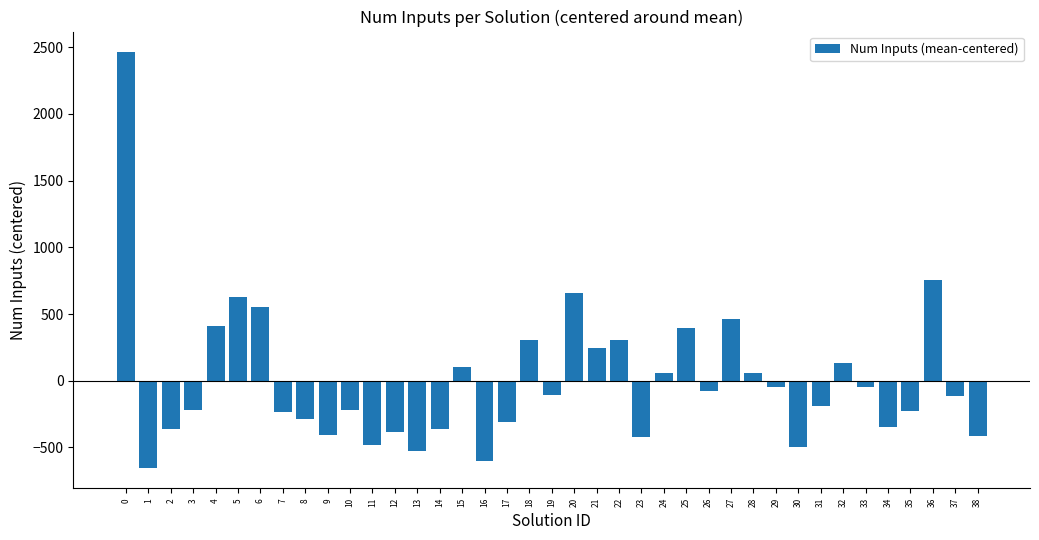

Are the bars horizontal?

No